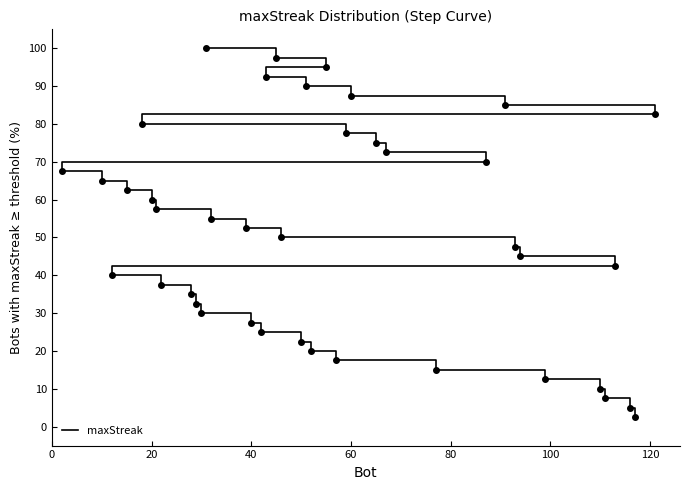

What is the change in value from 0 to 20?

-50.0